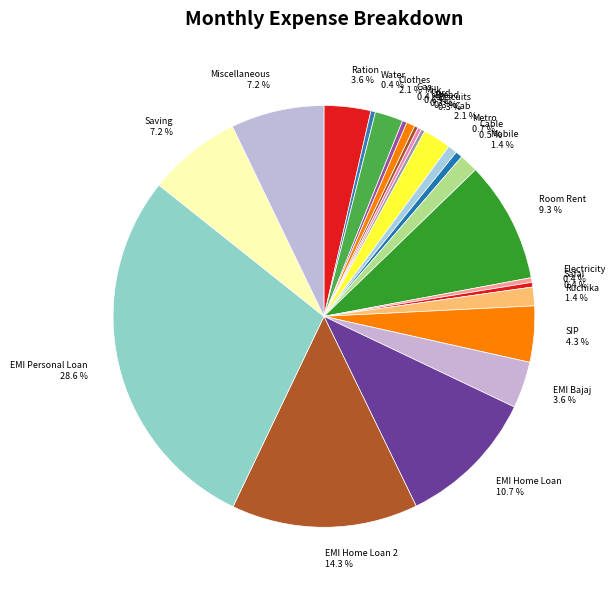

What portion of the pie excludes Water 0.4 %?

99.6%